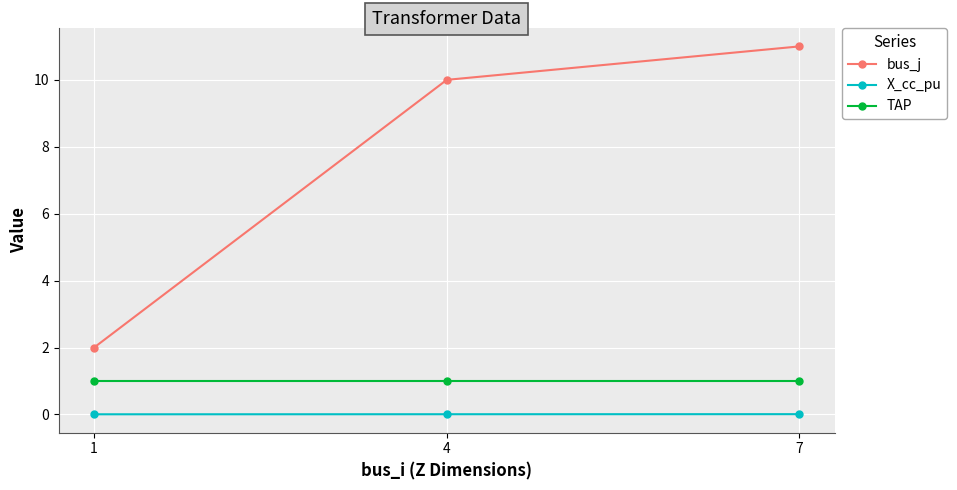

At 1, list the series in order from smallest to largest.

X_cc_pu, TAP, bus_j